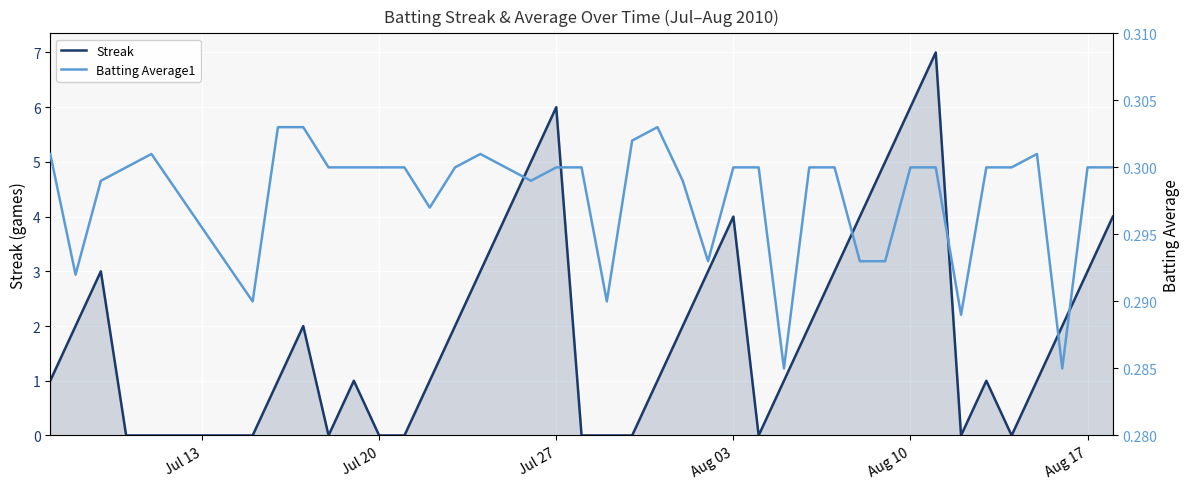

How many interior local peaks does the Batting Average1 series have?

4